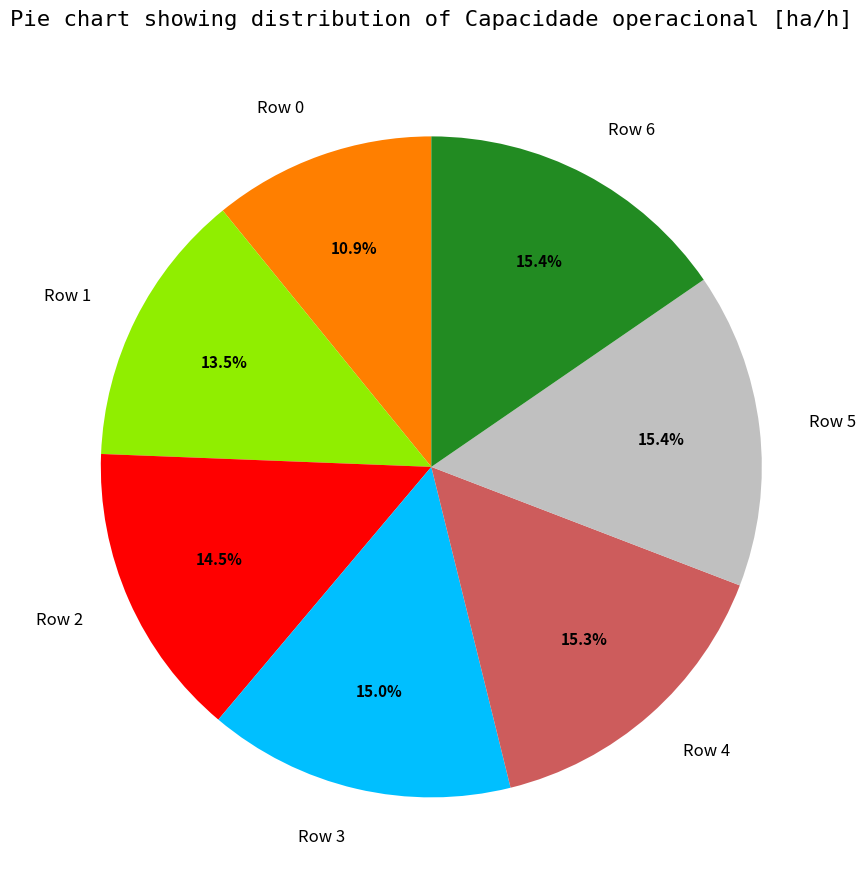

Approximately how many times larger is the value at Row 6 compared to Row 1?

1.1